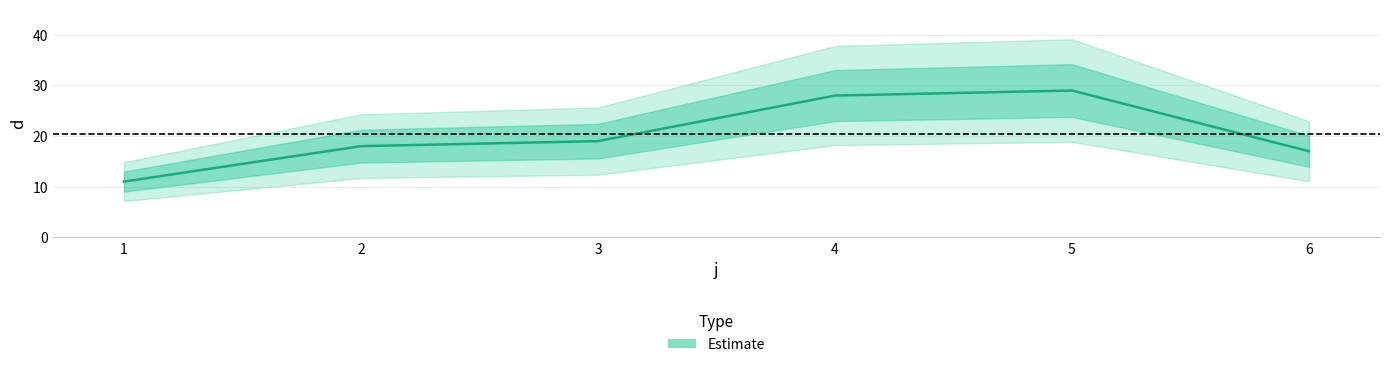

Rank the categories by value from lowest to highest.

1, 6, 2, 3, 4, 5